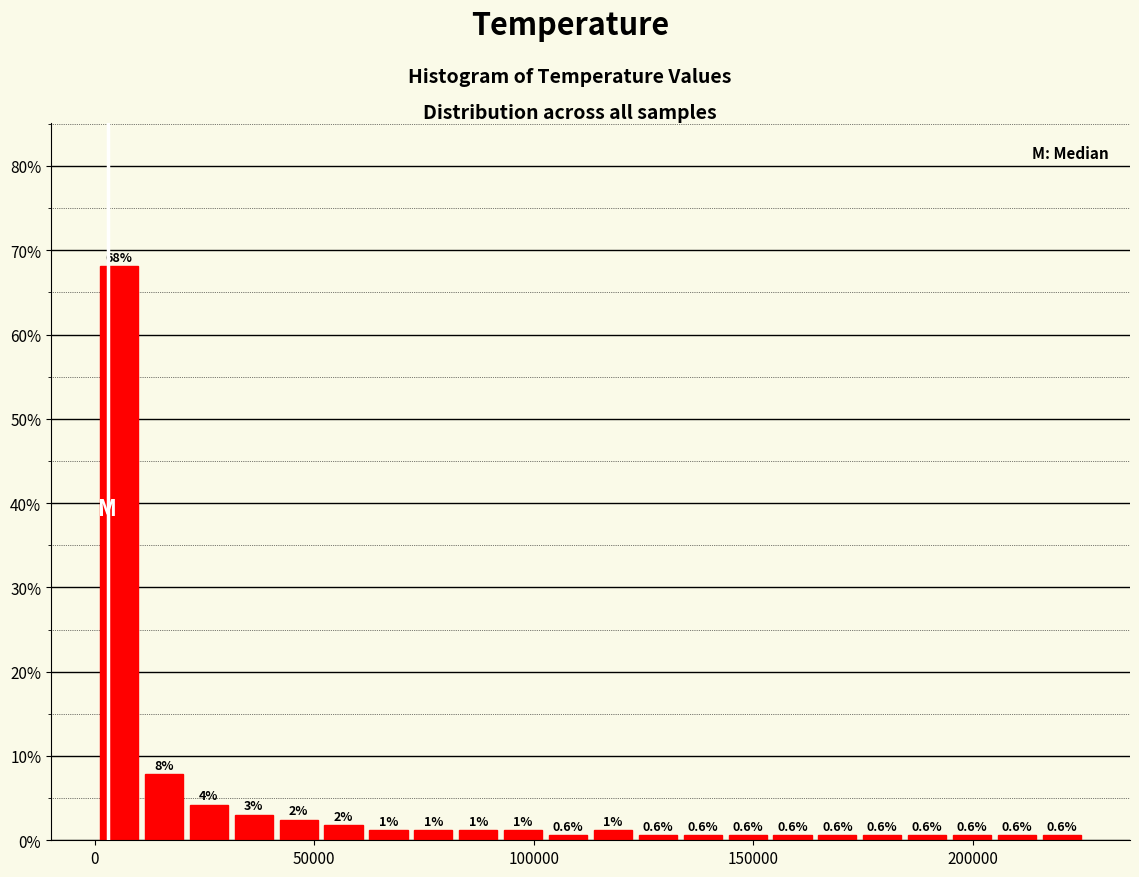

Around what value on the x-axis is the tallest bar? Give the approximate position of its centre, as read against the axis.

5000